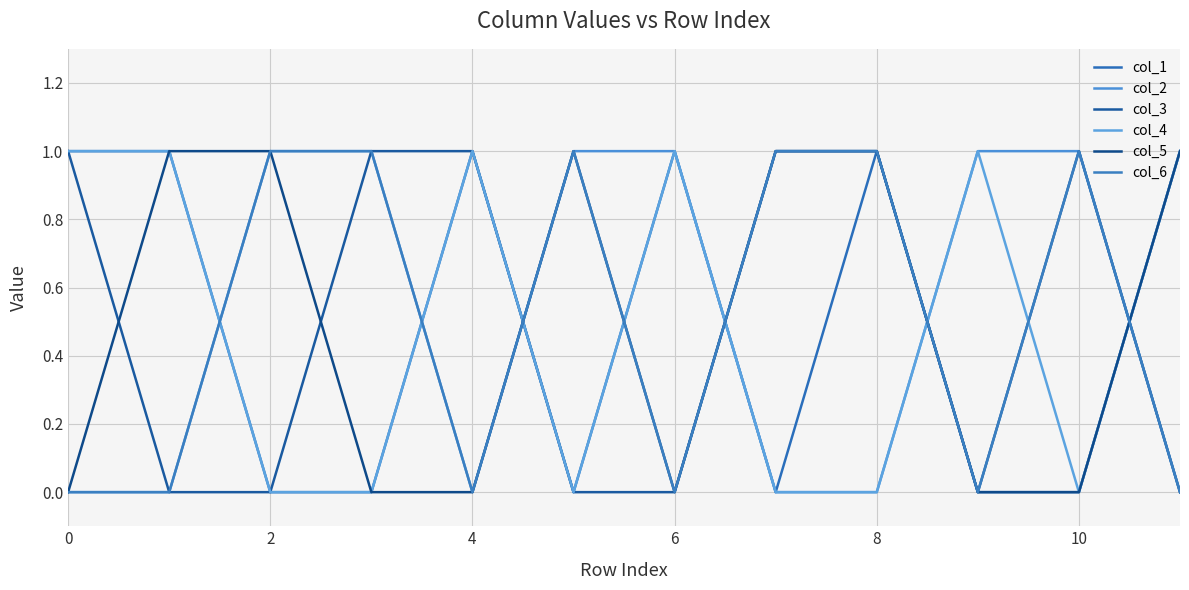

Reading right to left, transcribe all the data shown in this chart.

col_1: 1	0	0	1	0	1	0	1	0	0	1	1
col_2: 0	1	1	0	0	1	1	0	1	1	0	0
col_3: 0	1	0	1	1	0	0	1	1	0	0	1
col_4: 1	0	1	0	0	1	0	1	0	0	1	1
col_5: 1	0	0	1	1	0	1	0	0	1	1	0
col_6: 0	1	0	1	1	0	1	0	1	1	0	0